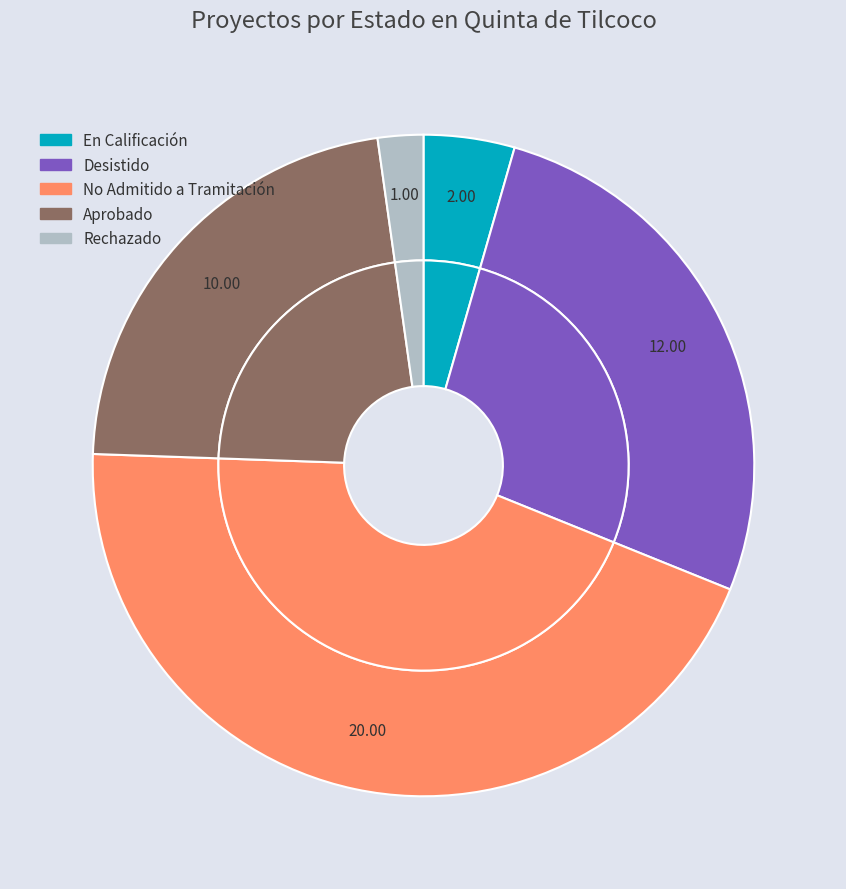

What is the ratio of the value at En Calificación to the value at No Admitido a Tramitación?

0.1